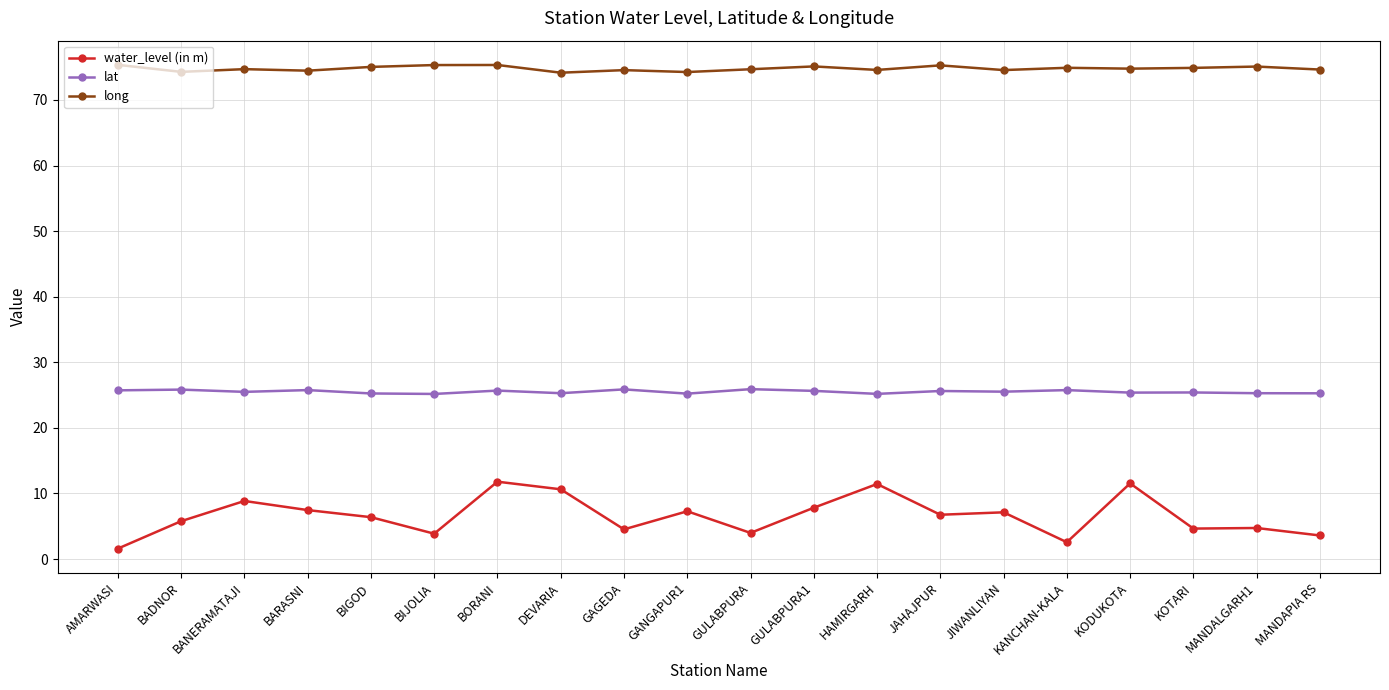

True or false: lat has more than 1 points higher than both neighbors.

True